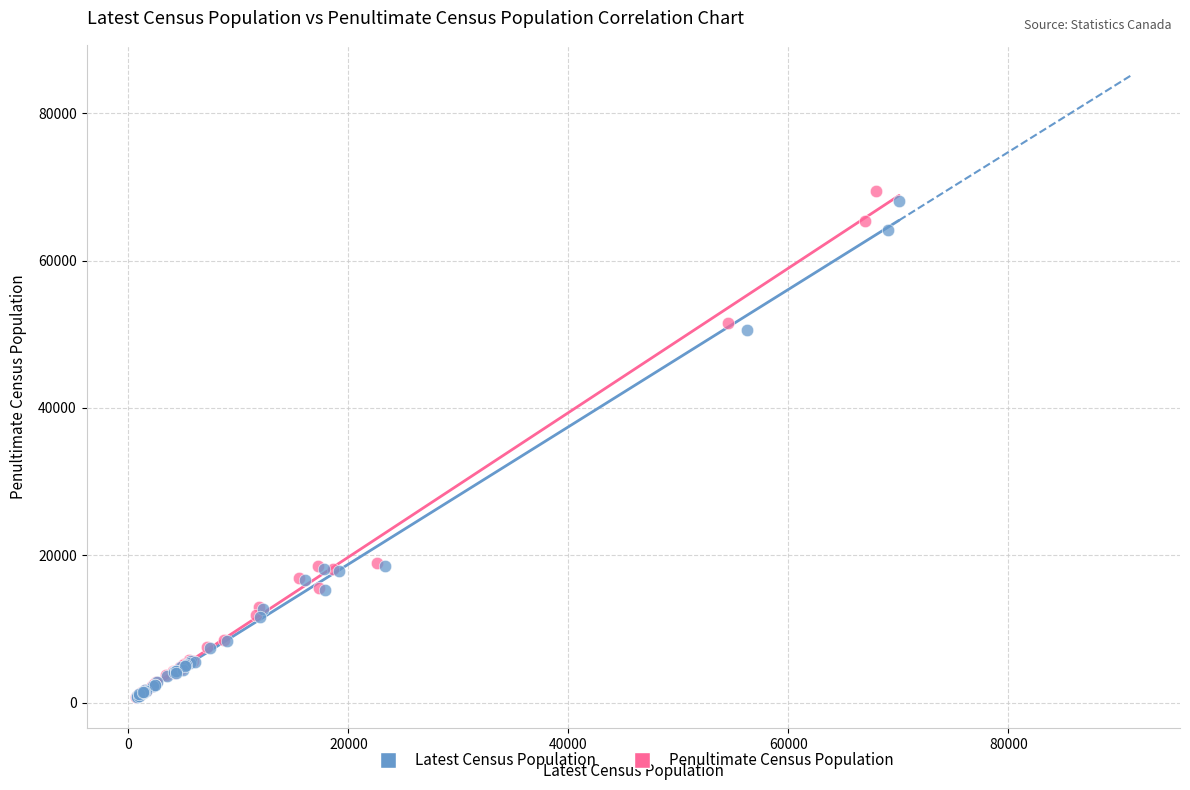

Which series has the widest spread of Y values?

Penultimate Census Population